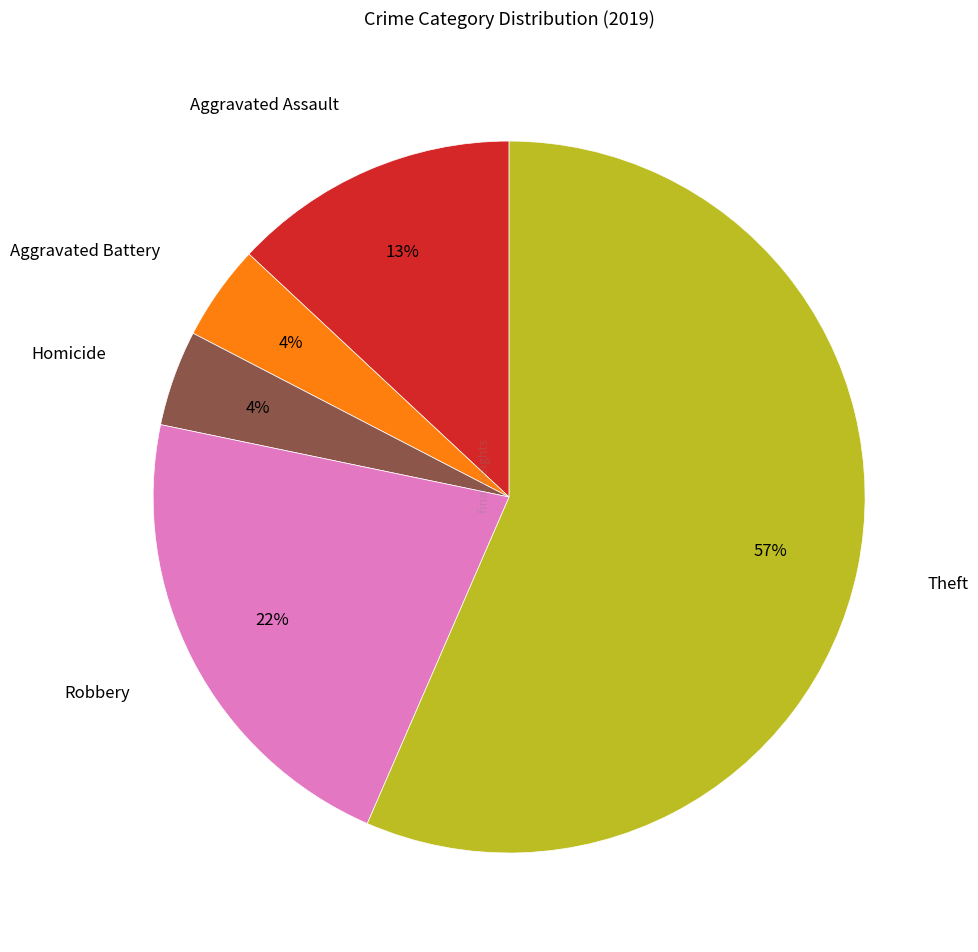

To the nearest percent, what is the difference between the Robbery and Aggravated Assault slice percentages?

9%